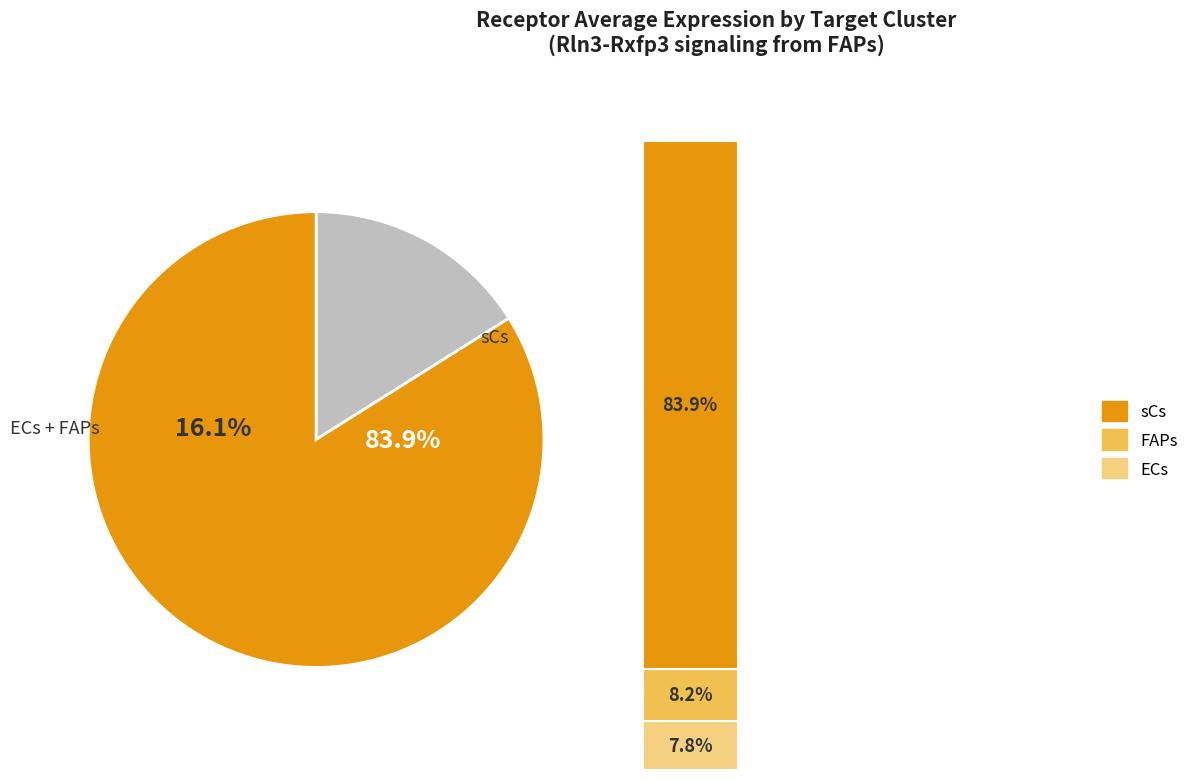

True or false: ECs accounts for 8% of the total.

True